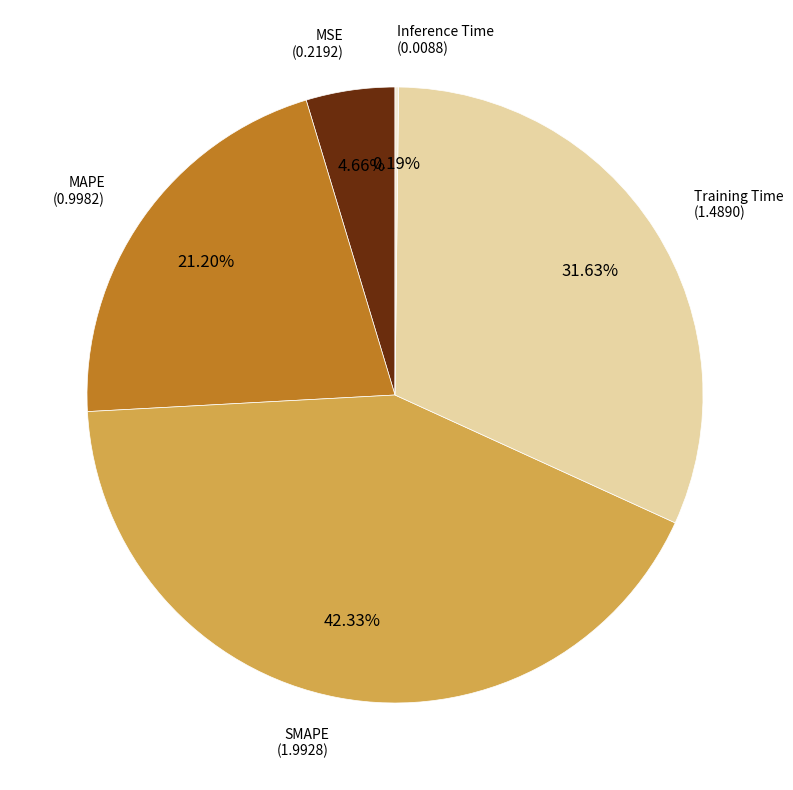

Is Training Time the majority of the pie?

No